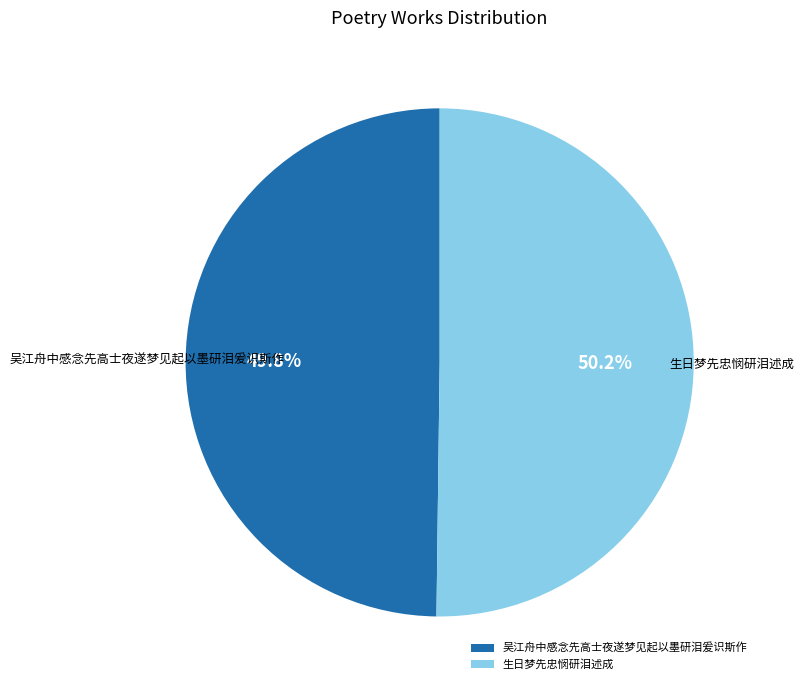

Approximately how many times larger is the value at 生日梦先忠悯研泪述成 compared to 吴江舟中感念先高士夜遂梦见起以墨研泪爰识斯作?

1.0